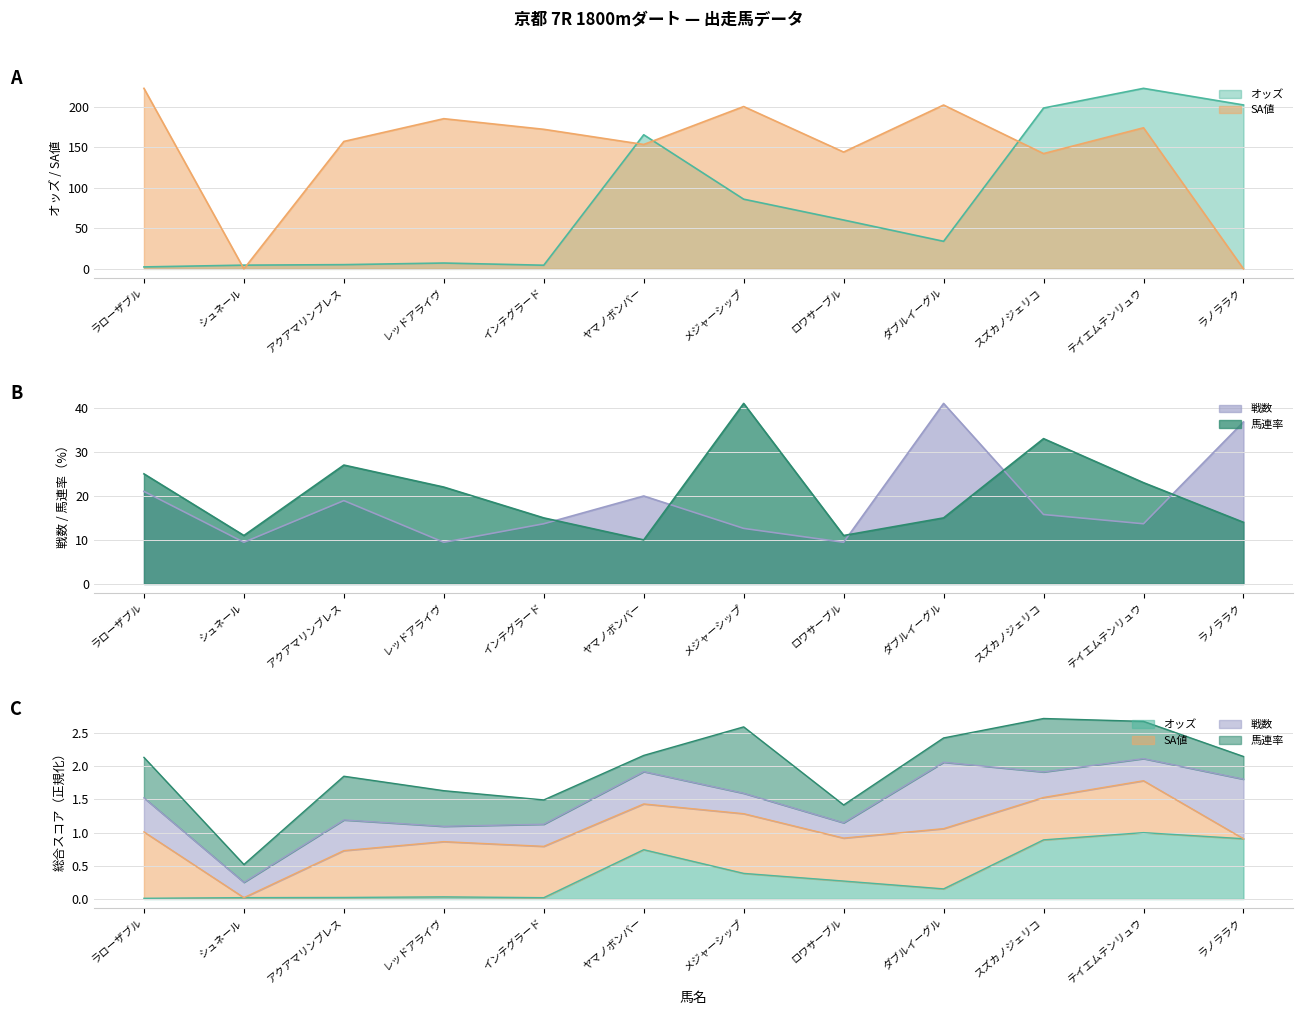

What is the spread (max minus min) of values at シュネール?

11.0